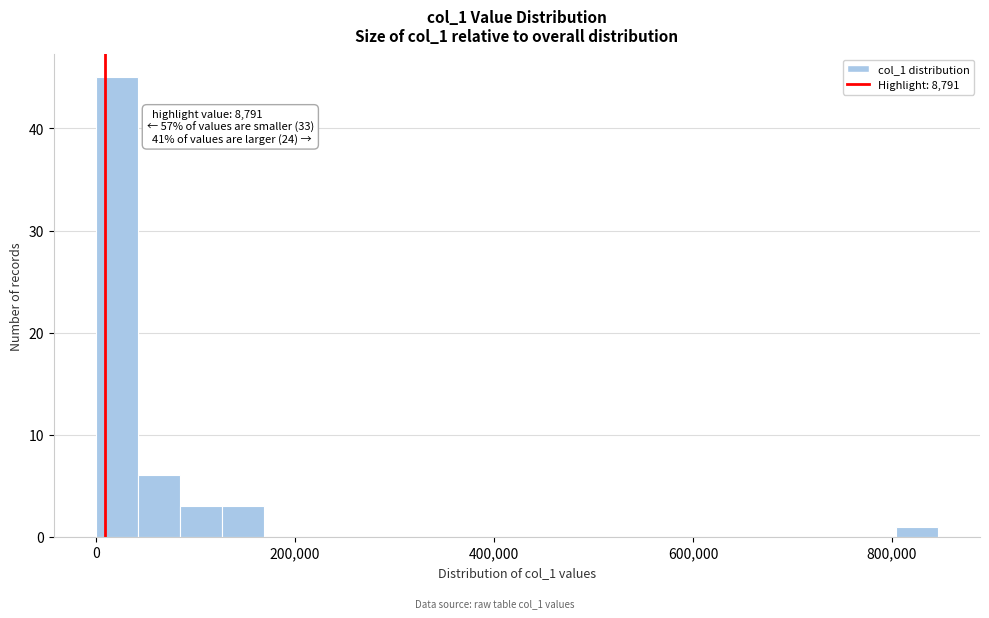

Read against the x-axis, roughly where is the centre of the tallest bar?

20000